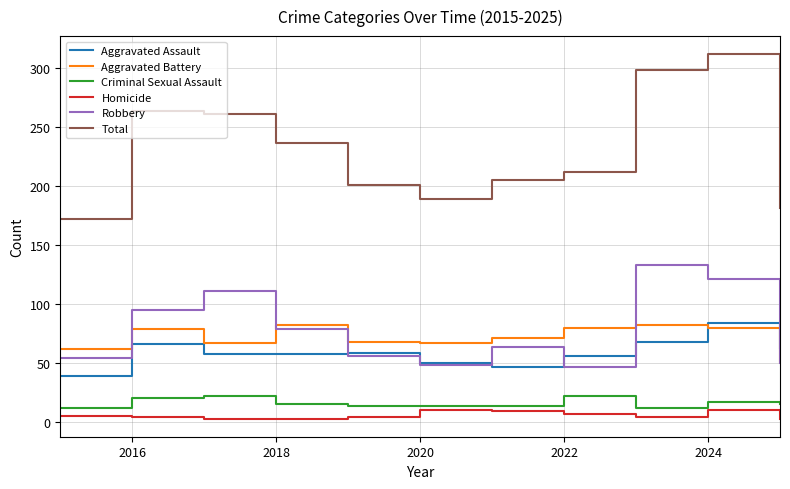

True or false: Criminal Sexual Assault and Total intersect in this chart.

False